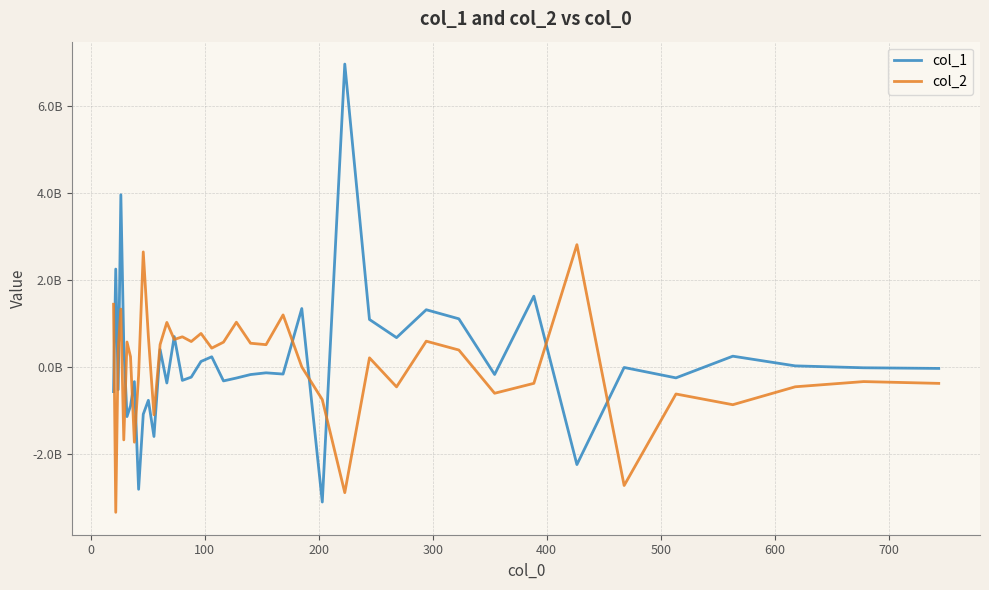

What is the sum of all col_2 values?

1278732352.3